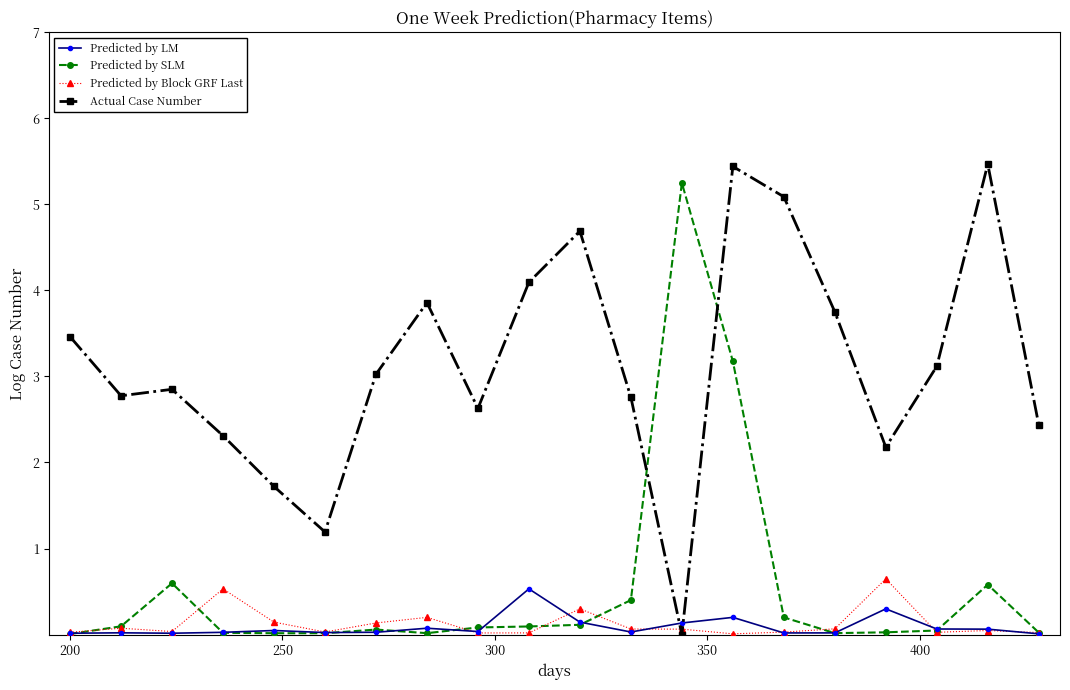

Which series has the largest total across all categories?

Actual Case Number